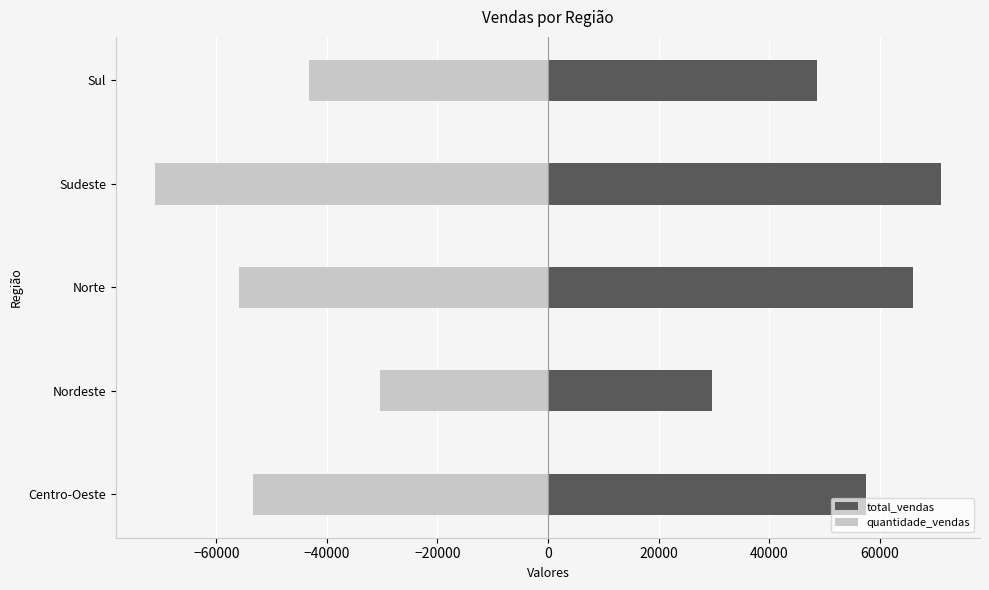

What is the greatest value displayed?

71050.8